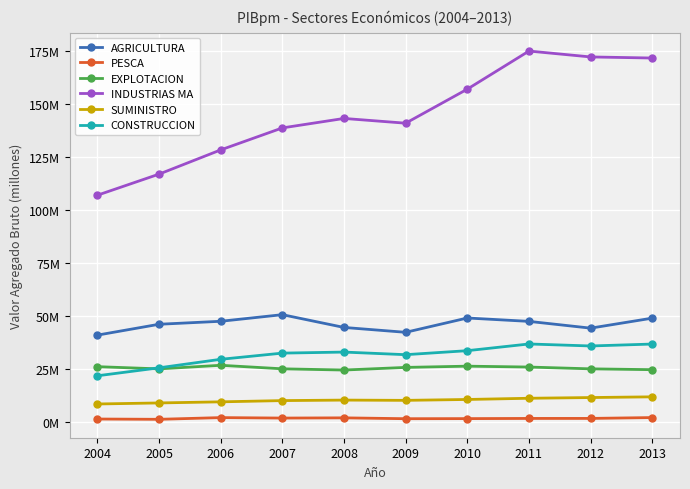

What is the sum of all PESCA values?

17819303.3